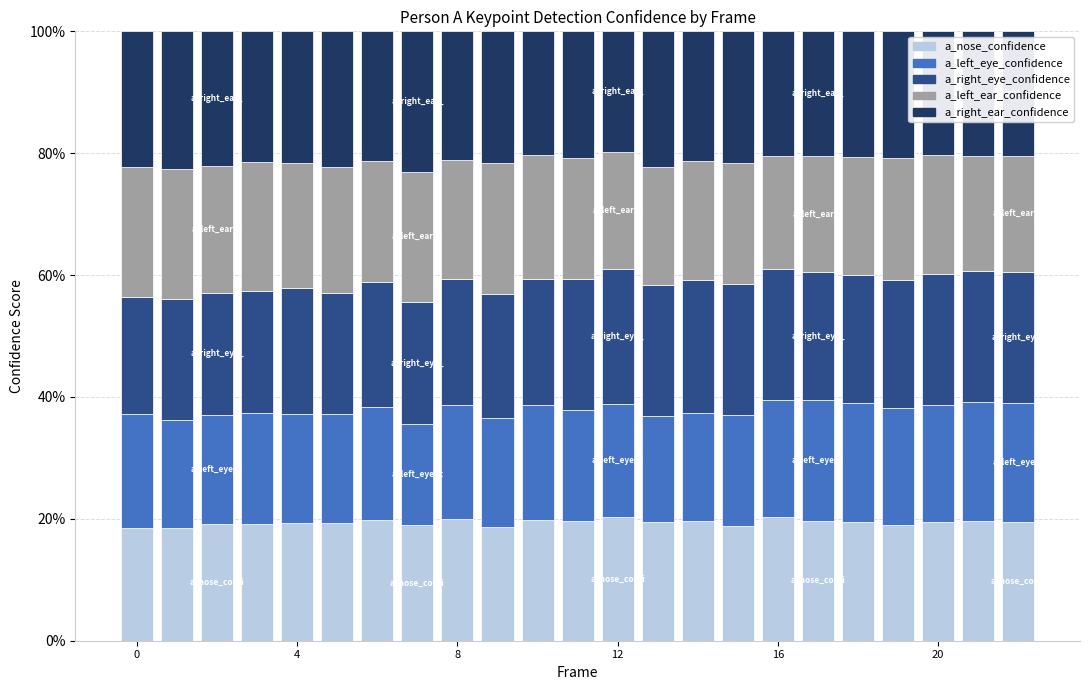

Does the chart contain any negative values?

No